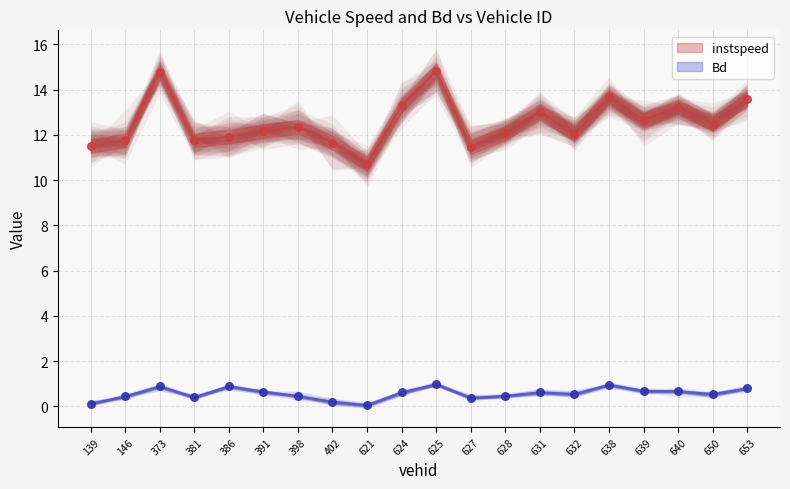

Which series reaches the maximum Y coordinate?

instspeed